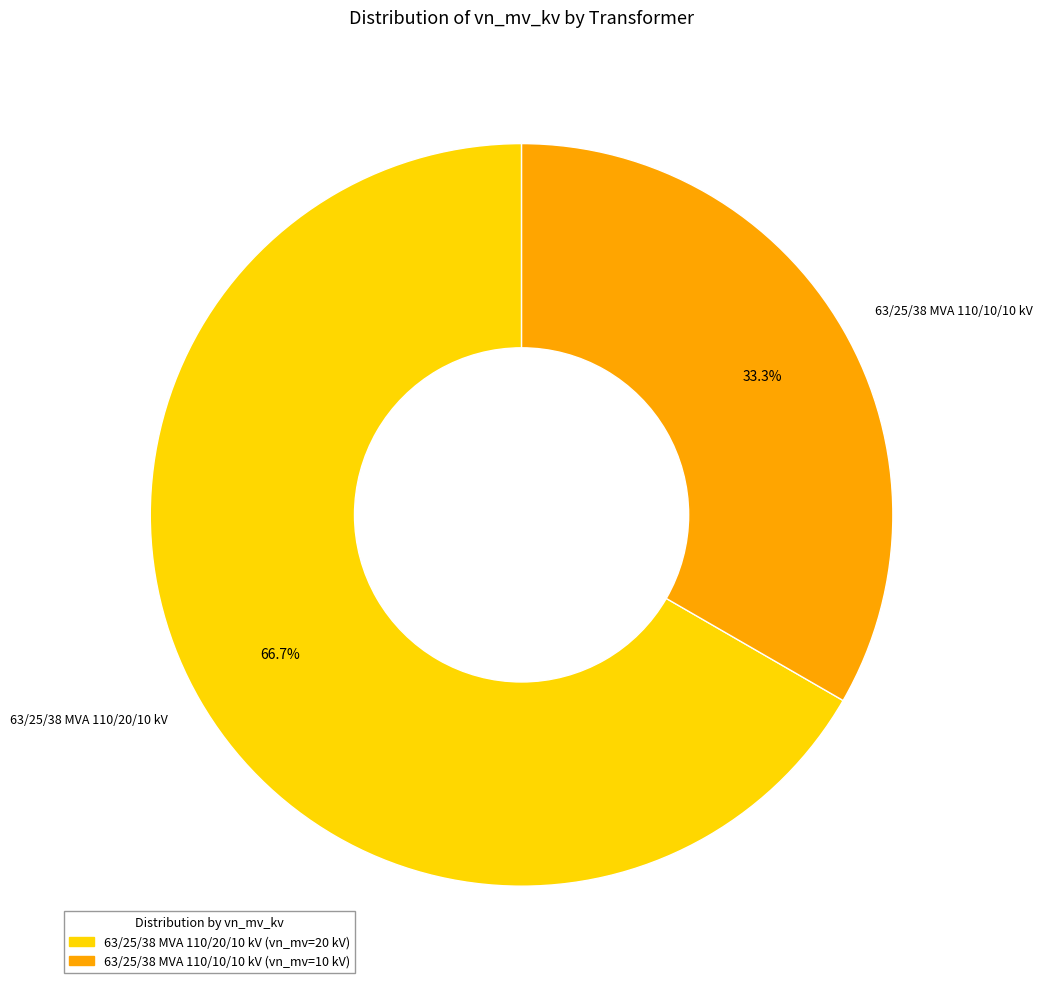

To the nearest percent, what portion does 63/25/38 MVA 110/10/10 kV represent?

33%